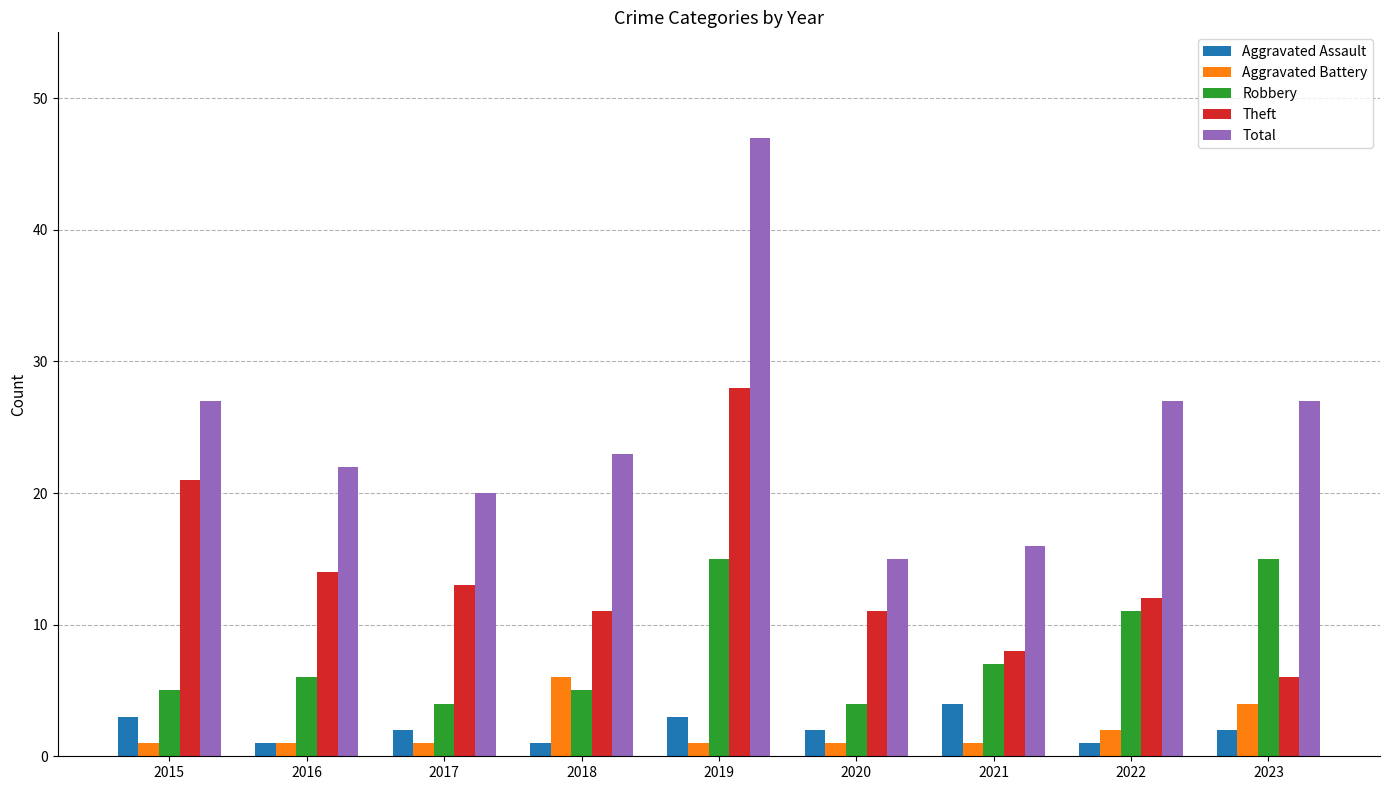

Reading right to left, extract all data points from this chart.

Aggravated Assault: 2	1	4	2	3	1	2	1	3
Aggravated Battery: 4	2	1	1	1	6	1	1	1
Robbery: 15	11	7	4	15	5	4	6	5
Theft: 6	12	8	11	28	11	13	14	21
Total: 27	27	16	15	47	23	20	22	27